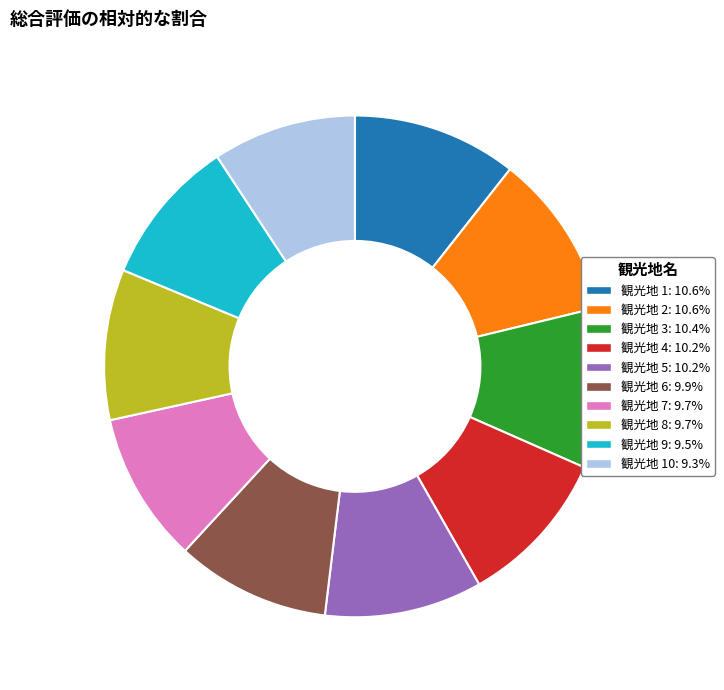

Does any single category account for the majority?

No